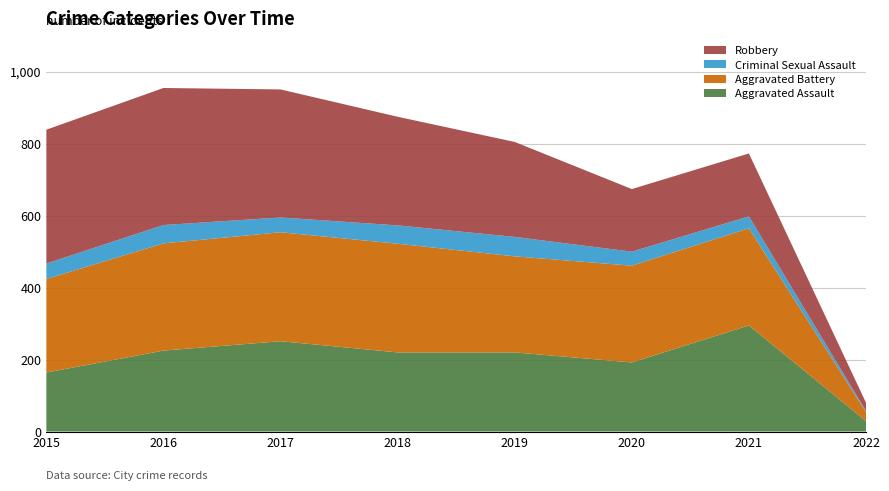

Reading right to left, transcribe all the data shown in this chart.

Aggravated Assault: 29	295	192	220	220	251	225	164
Aggravated Battery: 25	270	269	267	302	303	298	260
Criminal Sexual Assault: 3	33	39	54	51	41	51	43
Robbery: 23	175	174	264	302	356	381	372